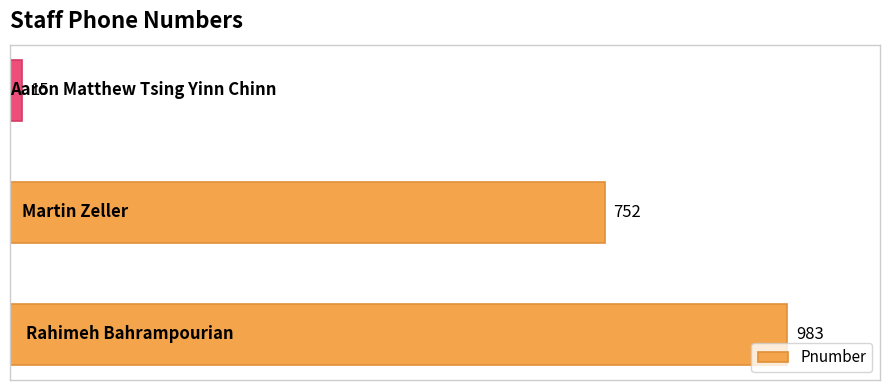

How many values are between 15 and 983?

3